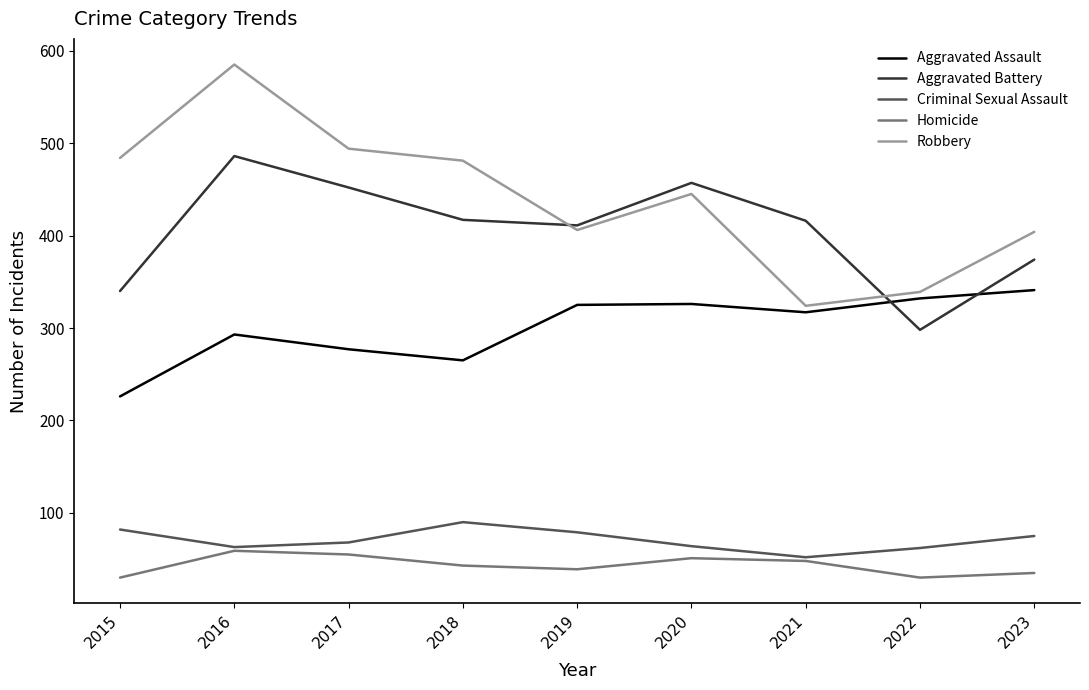

Which series has the largest total across all categories?

Robbery